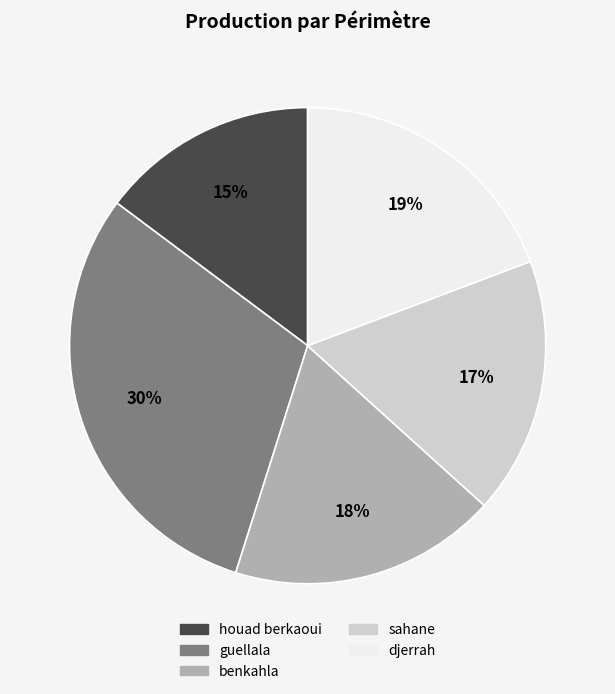

Count the number of slices in the pie.

5